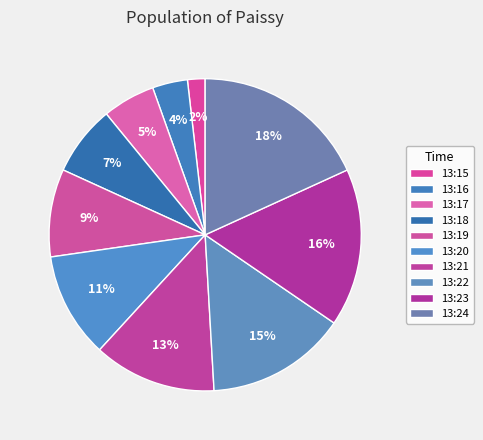

Count the number of slices in the pie.

10